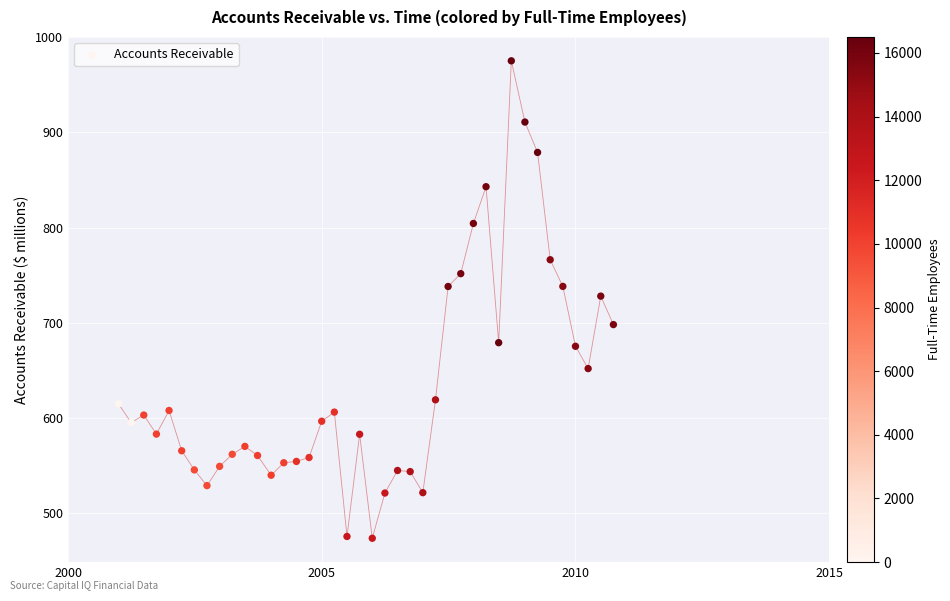

What is the range of X values (max minus min)?

3563.0